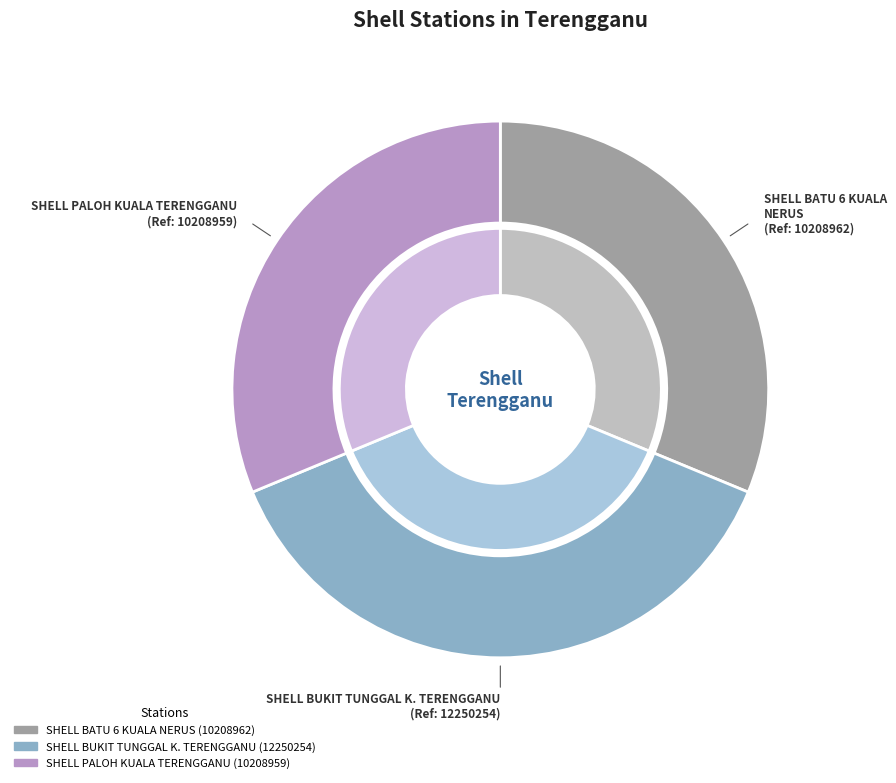

How many slices are in this pie chart?

3